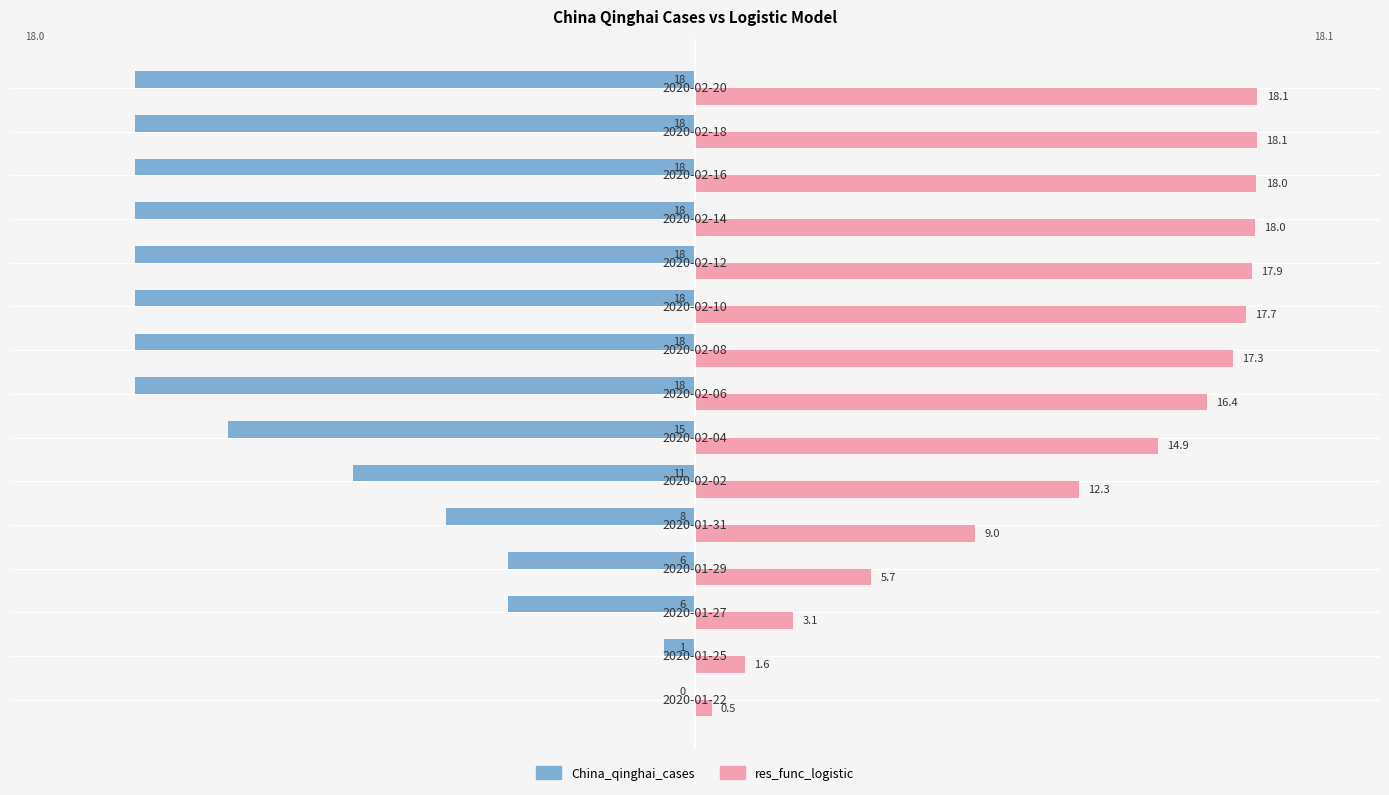

What are all the series names shown in the legend?

China_qinghai_cases, res_func_logistic